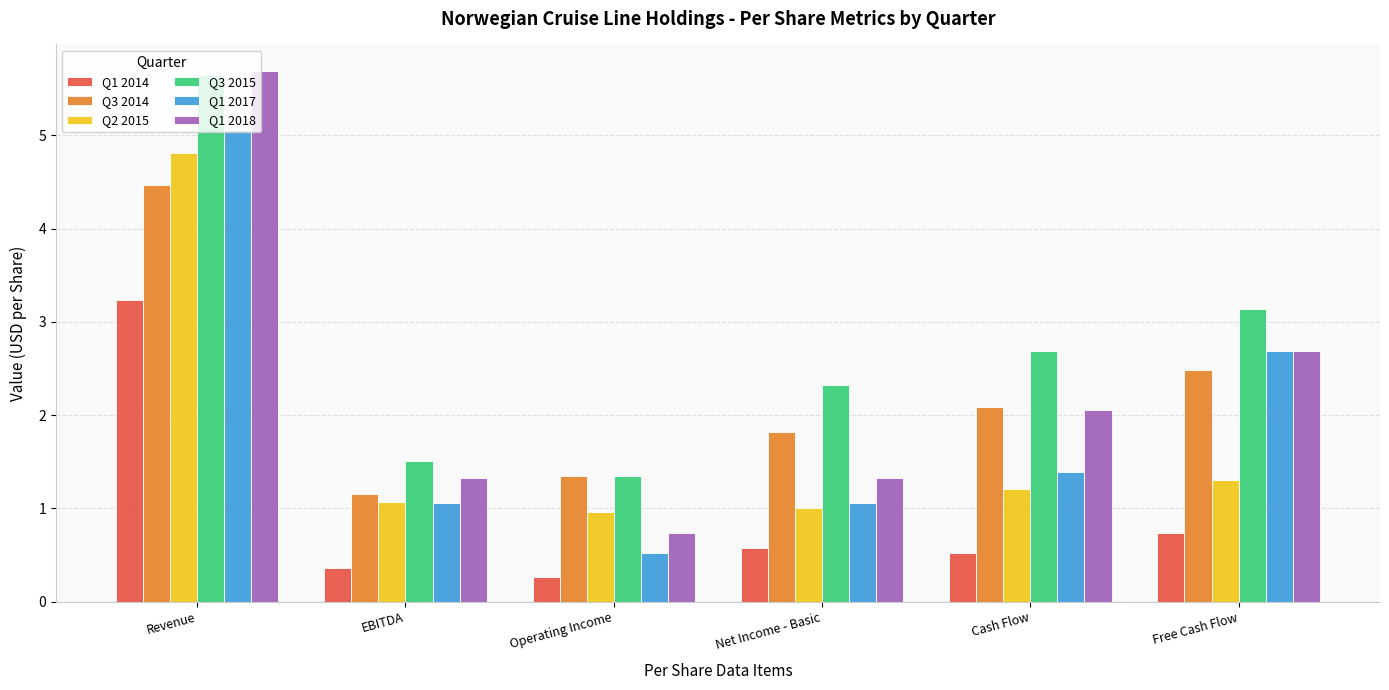

Between Net Income - Basic and Cash Flow, which series saw the biggest shift?

Q1 2018